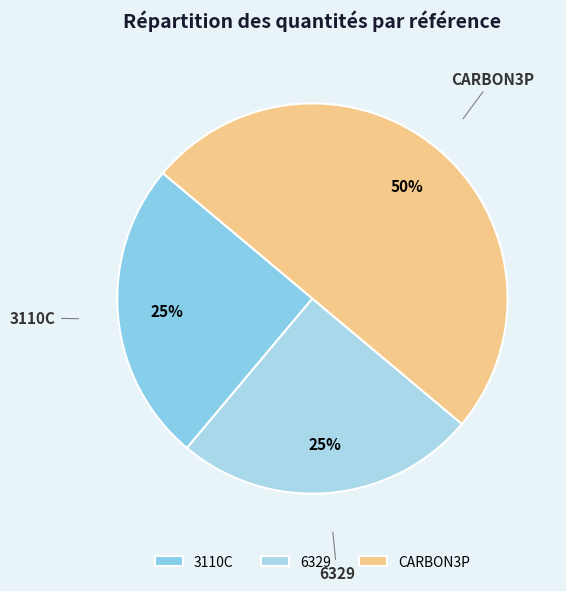

To the nearest percent, what portion does CARBON3P represent?

50%